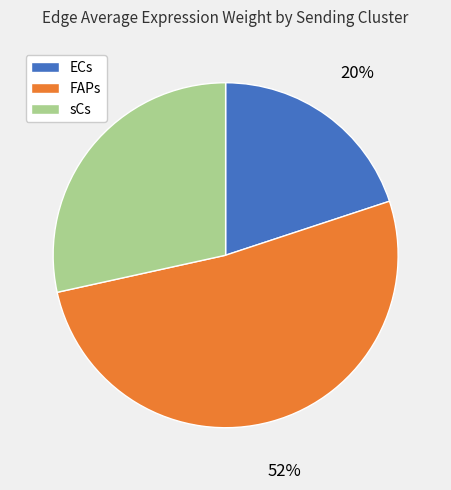

What percentage is the sCs slice, to the nearest percent?

28%